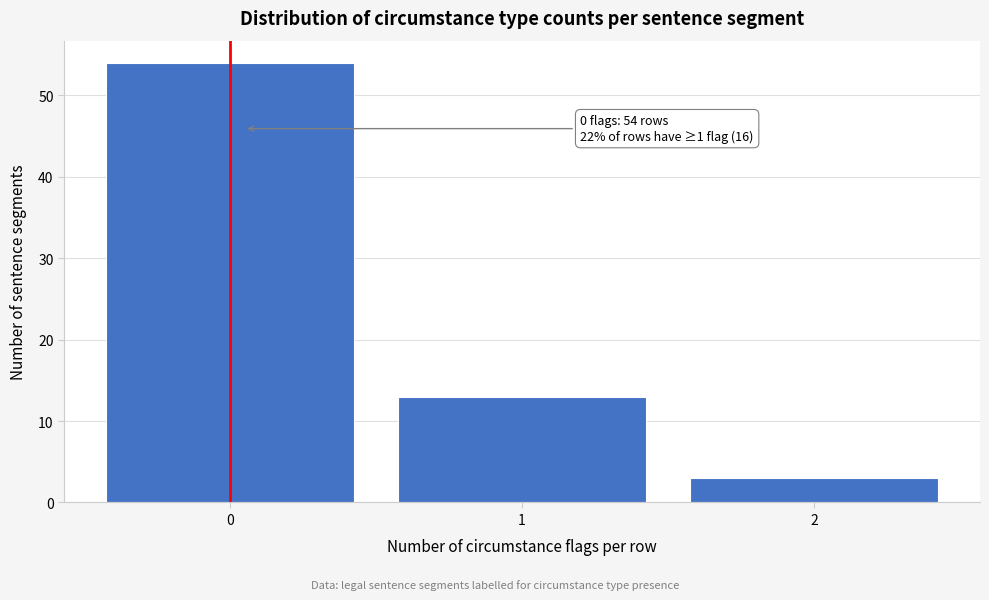

Reading left to right, extract all data points from this chart.

54	13	3